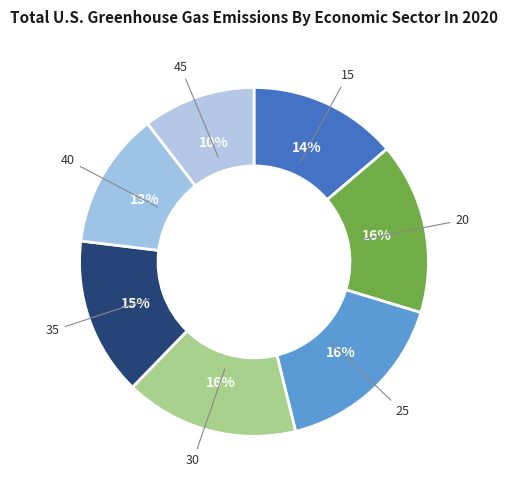

To the nearest percent, what is the average slice percentage?

14%